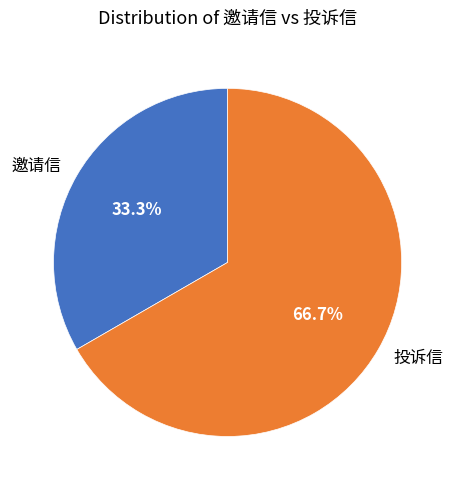

True or false: 投诉信 accounts for 67% of the total.

True